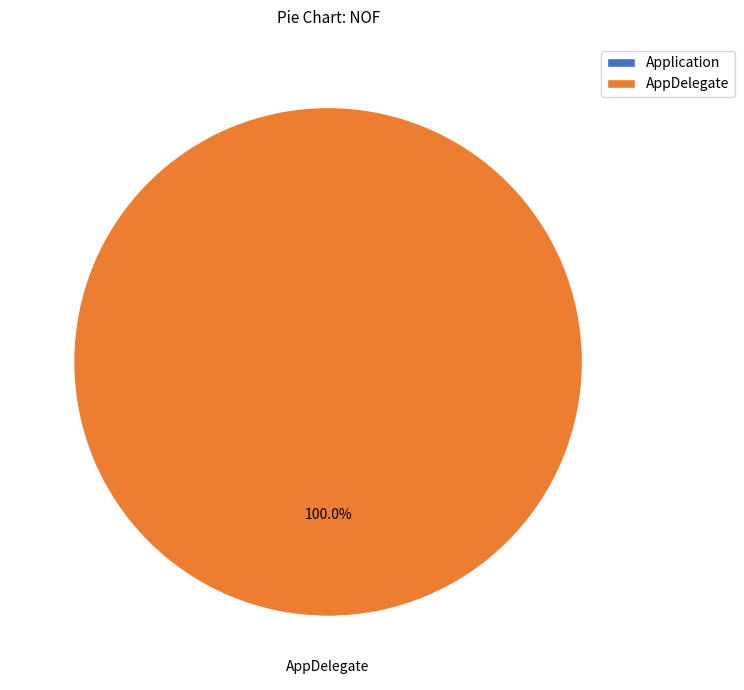

Rank the categories by value from lowest to highest.

Application, AppDelegate